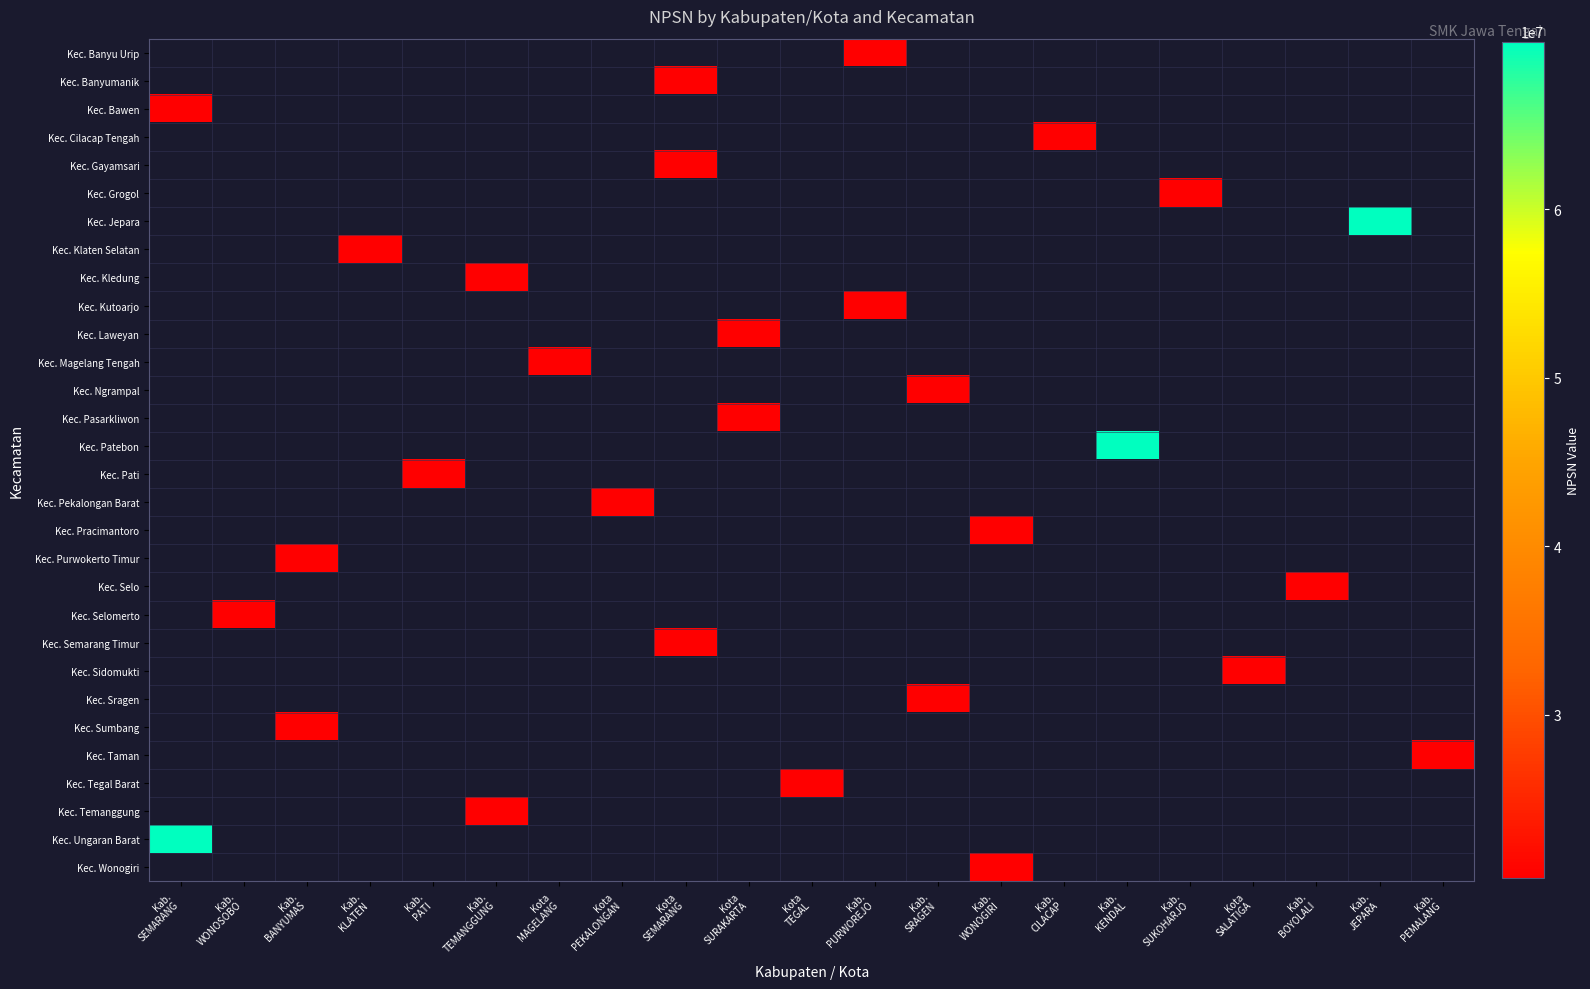

Reading left to right, what are all the values shown in this chart?

row_0: Kab.
SEMARANG=0	Kab.
WONOSOBO=0	Kab.
BANYUMAS=0	Kab.
KLATEN=0	Kab.
PATI=0	Kab.
TEMANGGUNG=0	Kota
MAGELANG=0	Kota
PEKALONGAN=0	Kota
SEMARANG=0	Kota
SURAKARTA=0	Kota
TEGAL=0	Kab.
PURWOREJO=20354161	Kab.
SRAGEN=0	Kab.
WONOGIRI=0	Kab.
CILACAP=0	Kab.
KENDAL=0	Kab.
SUKOHARJO=0	Kota
SALATIGA=0	Kab.
BOYOLALI=0	Kab.
JEPARA=0	Kab.
PEMALANG=0
row_1: Kab.
SEMARANG=0	Kab.
WONOSOBO=0	Kab.
BANYUMAS=0	Kab.
KLATEN=0	Kab.
PATI=0	Kab.
TEMANGGUNG=0	Kota
MAGELANG=0	Kota
PEKALONGAN=0	Kota
SEMARANG=20328964	Kota
SURAKARTA=0	Kota
TEGAL=0	Kab.
PURWOREJO=0	Kab.
SRAGEN=0	Kab.
WONOGIRI=0	Kab.
CILACAP=0	Kab.
KENDAL=0	Kab.
SUKOHARJO=0	Kota
SALATIGA=0	Kab.
BOYOLALI=0	Kab.
JEPARA=0	Kab.
PEMALANG=0
row_2: Kab.
SEMARANG=20320249	Kab.
WONOSOBO=0	Kab.
BANYUMAS=0	Kab.
KLATEN=0	Kab.
PATI=0	Kab.
TEMANGGUNG=0	Kota
MAGELANG=0	Kota
PEKALONGAN=0	Kota
SEMARANG=0	Kota
SURAKARTA=0	Kota
TEGAL=0	Kab.
PURWOREJO=0	Kab.
SRAGEN=0	Kab.
WONOGIRI=0	Kab.
CILACAP=0	Kab.
KENDAL=0	Kab.
SUKOHARJO=0	Kota
SALATIGA=0	Kab.
BOYOLALI=0	Kab.
JEPARA=0	Kab.
PEMALANG=0
row_3: Kab.
SEMARANG=0	Kab.
WONOSOBO=0	Kab.
BANYUMAS=0	Kab.
KLATEN=0	Kab.
PATI=0	Kab.
TEMANGGUNG=0	Kota
MAGELANG=0	Kota
PEKALONGAN=0	Kota
SEMARANG=0	Kota
SURAKARTA=0	Kota
TEGAL=0	Kab.
PURWOREJO=0	Kab.
SRAGEN=0	Kab.
WONOGIRI=0	Kab.
CILACAP=20300743	Kab.
KENDAL=0	Kab.
SUKOHARJO=0	Kota
SALATIGA=0	Kab.
BOYOLALI=0	Kab.
JEPARA=0	Kab.
PEMALANG=0
row_4: Kab.
SEMARANG=0	Kab.
WONOSOBO=0	Kab.
BANYUMAS=0	Kab.
KLATEN=0	Kab.
PATI=0	Kab.
TEMANGGUNG=0	Kota
MAGELANG=0	Kota
PEKALONGAN=0	Kota
SEMARANG=20328960	Kota
SURAKARTA=0	Kota
TEGAL=0	Kab.
PURWOREJO=0	Kab.
SRAGEN=0	Kab.
WONOGIRI=0	Kab.
CILACAP=0	Kab.
KENDAL=0	Kab.
SUKOHARJO=0	Kota
SALATIGA=0	Kab.
BOYOLALI=0	Kab.
JEPARA=0	Kab.
PEMALANG=0
row_5: Kab.
SEMARANG=0	Kab.
WONOSOBO=0	Kab.
BANYUMAS=0	Kab.
KLATEN=0	Kab.
PATI=0	Kab.
TEMANGGUNG=0	Kota
MAGELANG=0	Kota
PEKALONGAN=0	Kota
SEMARANG=0	Kota
SURAKARTA=0	Kota
TEGAL=0	Kab.
PURWOREJO=0	Kab.
SRAGEN=0	Kab.
WONOGIRI=0	Kab.
CILACAP=0	Kab.
KENDAL=0	Kab.
SUKOHARJO=20337802	Kota
SALATIGA=0	Kab.
BOYOLALI=0	Kab.
JEPARA=0	Kab.
PEMALANG=0
row_6: Kab.
SEMARANG=0	Kab.
WONOSOBO=0	Kab.
BANYUMAS=0	Kab.
KLATEN=0	Kab.
PATI=0	Kab.
TEMANGGUNG=0	Kota
MAGELANG=0	Kota
PEKALONGAN=0	Kota
SEMARANG=0	Kota
SURAKARTA=0	Kota
TEGAL=0	Kab.
PURWOREJO=0	Kab.
SRAGEN=0	Kab.
WONOGIRI=0	Kab.
CILACAP=0	Kab.
KENDAL=0	Kab.
SUKOHARJO=0	Kota
SALATIGA=0	Kab.
BOYOLALI=0	Kab.
JEPARA=69945208	Kab.
PEMALANG=0
row_7: Kab.
SEMARANG=0	Kab.
WONOSOBO=0	Kab.
BANYUMAS=0	Kab.
KLATEN=20309506	Kab.
PATI=0	Kab.
TEMANGGUNG=0	Kota
MAGELANG=0	Kota
PEKALONGAN=0	Kota
SEMARANG=0	Kota
SURAKARTA=0	Kota
TEGAL=0	Kab.
PURWOREJO=0	Kab.
SRAGEN=0	Kab.
WONOGIRI=0	Kab.
CILACAP=0	Kab.
KENDAL=0	Kab.
SUKOHARJO=0	Kota
SALATIGA=0	Kab.
BOYOLALI=0	Kab.
JEPARA=0	Kab.
PEMALANG=0
row_8: Kab.
SEMARANG=0	Kab.
WONOSOBO=0	Kab.
BANYUMAS=0	Kab.
KLATEN=0	Kab.
PATI=0	Kab.
TEMANGGUNG=20362082	Kota
MAGELANG=0	Kota
PEKALONGAN=0	Kota
SEMARANG=0	Kota
SURAKARTA=0	Kota
TEGAL=0	Kab.
PURWOREJO=0	Kab.
SRAGEN=0	Kab.
WONOGIRI=0	Kab.
CILACAP=0	Kab.
KENDAL=0	Kab.
SUKOHARJO=0	Kota
SALATIGA=0	Kab.
BOYOLALI=0	Kab.
JEPARA=0	Kab.
PEMALANG=0
row_9: Kab.
SEMARANG=0	Kab.
WONOSOBO=0	Kab.
BANYUMAS=0	Kab.
KLATEN=0	Kab.
PATI=0	Kab.
TEMANGGUNG=0	Kota
MAGELANG=0	Kota
PEKALONGAN=0	Kota
SEMARANG=0	Kota
SURAKARTA=0	Kota
TEGAL=0	Kab.
PURWOREJO=20306186	Kab.
SRAGEN=0	Kab.
WONOGIRI=0	Kab.
CILACAP=0	Kab.
KENDAL=0	Kab.
SUKOHARJO=0	Kota
SALATIGA=0	Kab.
BOYOLALI=0	Kab.
JEPARA=0	Kab.
PEMALANG=0
row_10: Kab.
SEMARANG=0	Kab.
WONOSOBO=0	Kab.
BANYUMAS=0	Kab.
KLATEN=0	Kab.
PATI=0	Kab.
TEMANGGUNG=0	Kota
MAGELANG=0	Kota
PEKALONGAN=0	Kota
SEMARANG=0	Kota
SURAKARTA=20328152	Kota
TEGAL=0	Kab.
PURWOREJO=0	Kab.
SRAGEN=0	Kab.
WONOGIRI=0	Kab.
CILACAP=0	Kab.
KENDAL=0	Kab.
SUKOHARJO=0	Kota
SALATIGA=0	Kab.
BOYOLALI=0	Kab.
JEPARA=0	Kab.
PEMALANG=0
row_11: Kab.
SEMARANG=0	Kab.
WONOSOBO=0	Kab.
BANYUMAS=0	Kab.
KLATEN=0	Kab.
PATI=0	Kab.
TEMANGGUNG=0	Kota
MAGELANG=20327603	Kota
PEKALONGAN=0	Kota
SEMARANG=0	Kota
SURAKARTA=0	Kota
TEGAL=0	Kab.
PURWOREJO=0	Kab.
SRAGEN=0	Kab.
WONOGIRI=0	Kab.
CILACAP=0	Kab.
KENDAL=0	Kab.
SUKOHARJO=0	Kota
SALATIGA=0	Kab.
BOYOLALI=0	Kab.
JEPARA=0	Kab.
PEMALANG=0
row_12: Kab.
SEMARANG=0	Kab.
WONOSOBO=0	Kab.
BANYUMAS=0	Kab.
KLATEN=0	Kab.
PATI=0	Kab.
TEMANGGUNG=0	Kota
MAGELANG=0	Kota
PEKALONGAN=0	Kota
SEMARANG=0	Kota
SURAKARTA=0	Kota
TEGAL=0	Kab.
PURWOREJO=0	Kab.
SRAGEN=20313026	Kab.
WONOGIRI=0	Kab.
CILACAP=0	Kab.
KENDAL=0	Kab.
SUKOHARJO=0	Kota
SALATIGA=0	Kab.
BOYOLALI=0	Kab.
JEPARA=0	Kab.
PEMALANG=0
row_13: Kab.
SEMARANG=0	Kab.
WONOSOBO=0	Kab.
BANYUMAS=0	Kab.
KLATEN=0	Kab.
PATI=0	Kab.
TEMANGGUNG=0	Kota
MAGELANG=0	Kota
PEKALONGAN=0	Kota
SEMARANG=0	Kota
SURAKARTA=20328148	Kota
TEGAL=0	Kab.
PURWOREJO=0	Kab.
SRAGEN=0	Kab.
WONOGIRI=0	Kab.
CILACAP=0	Kab.
KENDAL=0	Kab.
SUKOHARJO=0	Kota
SALATIGA=0	Kab.
BOYOLALI=0	Kab.
JEPARA=0	Kab.
PEMALANG=0
row_14: Kab.
SEMARANG=0	Kab.
WONOSOBO=0	Kab.
BANYUMAS=0	Kab.
KLATEN=0	Kab.
PATI=0	Kab.
TEMANGGUNG=0	Kota
MAGELANG=0	Kota
PEKALONGAN=0	Kota
SEMARANG=0	Kota
SURAKARTA=0	Kota
TEGAL=0	Kab.
PURWOREJO=0	Kab.
SRAGEN=0	Kab.
WONOGIRI=0	Kab.
CILACAP=0	Kab.
KENDAL=69772960	Kab.
SUKOHARJO=0	Kota
SALATIGA=0	Kab.
BOYOLALI=0	Kab.
JEPARA=0	Kab.
PEMALANG=0
row_15: Kab.
SEMARANG=0	Kab.
WONOSOBO=0	Kab.
BANYUMAS=0	Kab.
KLATEN=0	Kab.
PATI=20339041	Kab.
TEMANGGUNG=0	Kota
MAGELANG=0	Kota
PEKALONGAN=0	Kota
SEMARANG=0	Kota
SURAKARTA=0	Kota
TEGAL=0	Kab.
PURWOREJO=0	Kab.
SRAGEN=0	Kab.
WONOGIRI=0	Kab.
CILACAP=0	Kab.
KENDAL=0	Kab.
SUKOHARJO=0	Kota
SALATIGA=0	Kab.
BOYOLALI=0	Kab.
JEPARA=0	Kab.
PEMALANG=0
row_16: Kab.
SEMARANG=0	Kab.
WONOSOBO=0	Kab.
BANYUMAS=0	Kab.
KLATEN=0	Kab.
PATI=0	Kab.
TEMANGGUNG=0	Kota
MAGELANG=0	Kota
PEKALONGAN=20329514	Kota
SEMARANG=0	Kota
SURAKARTA=0	Kota
TEGAL=0	Kab.
PURWOREJO=0	Kab.
SRAGEN=0	Kab.
WONOGIRI=0	Kab.
CILACAP=0	Kab.
KENDAL=0	Kab.
SUKOHARJO=0	Kota
SALATIGA=0	Kab.
BOYOLALI=0	Kab.
JEPARA=0	Kab.
PEMALANG=0
row_17: Kab.
SEMARANG=0	Kab.
WONOSOBO=0	Kab.
BANYUMAS=0	Kab.
KLATEN=0	Kab.
PATI=0	Kab.
TEMANGGUNG=0	Kota
MAGELANG=0	Kota
PEKALONGAN=0	Kota
SEMARANG=0	Kota
SURAKARTA=0	Kota
TEGAL=0	Kab.
PURWOREJO=0	Kab.
SRAGEN=0	Kab.
WONOGIRI=20360536	Kab.
CILACAP=0	Kab.
KENDAL=0	Kab.
SUKOHARJO=0	Kota
SALATIGA=0	Kab.
BOYOLALI=0	Kab.
JEPARA=0	Kab.
PEMALANG=0
row_18: Kab.
SEMARANG=0	Kab.
WONOSOBO=0	Kab.
BANYUMAS=20330461	Kab.
KLATEN=0	Kab.
PATI=0	Kab.
TEMANGGUNG=0	Kota
MAGELANG=0	Kota
PEKALONGAN=0	Kota
SEMARANG=0	Kota
SURAKARTA=0	Kota
TEGAL=0	Kab.
PURWOREJO=0	Kab.
SRAGEN=0	Kab.
WONOGIRI=0	Kab.
CILACAP=0	Kab.
KENDAL=0	Kab.
SUKOHARJO=0	Kota
SALATIGA=0	Kab.
BOYOLALI=0	Kab.
JEPARA=0	Kab.
PEMALANG=0
row_19: Kab.
SEMARANG=0	Kab.
WONOSOBO=0	Kab.
BANYUMAS=0	Kab.
KLATEN=0	Kab.
PATI=0	Kab.
TEMANGGUNG=0	Kota
MAGELANG=0	Kota
PEKALONGAN=0	Kota
SEMARANG=0	Kota
SURAKARTA=0	Kota
TEGAL=0	Kab.
PURWOREJO=0	Kab.
SRAGEN=0	Kab.
WONOGIRI=0	Kab.
CILACAP=0	Kab.
KENDAL=0	Kab.
SUKOHARJO=0	Kota
SALATIGA=0	Kab.
BOYOLALI=20308465	Kab.
JEPARA=0	Kab.
PEMALANG=0
row_20: Kab.
SEMARANG=0	Kab.
WONOSOBO=20306815	Kab.
BANYUMAS=0	Kab.
KLATEN=0	Kab.
PATI=0	Kab.
TEMANGGUNG=0	Kota
MAGELANG=0	Kota
PEKALONGAN=0	Kota
SEMARANG=0	Kota
SURAKARTA=0	Kota
TEGAL=0	Kab.
PURWOREJO=0	Kab.
SRAGEN=0	Kab.
WONOGIRI=0	Kab.
CILACAP=0	Kab.
KENDAL=0	Kab.
SUKOHARJO=0	Kota
SALATIGA=0	Kab.
BOYOLALI=0	Kab.
JEPARA=0	Kab.
PEMALANG=0
row_21: Kab.
SEMARANG=0	Kab.
WONOSOBO=0	Kab.
BANYUMAS=0	Kab.
KLATEN=0	Kab.
PATI=0	Kab.
TEMANGGUNG=0	Kota
MAGELANG=0	Kota
PEKALONGAN=0	Kota
SEMARANG=20328981	Kota
SURAKARTA=0	Kota
TEGAL=0	Kab.
PURWOREJO=0	Kab.
SRAGEN=0	Kab.
WONOGIRI=0	Kab.
CILACAP=0	Kab.
KENDAL=0	Kab.
SUKOHARJO=0	Kota
SALATIGA=0	Kab.
BOYOLALI=0	Kab.
JEPARA=0	Kab.
PEMALANG=0
row_22: Kab.
SEMARANG=0	Kab.
WONOSOBO=0	Kab.
BANYUMAS=0	Kab.
KLATEN=0	Kab.
PATI=0	Kab.
TEMANGGUNG=0	Kota
MAGELANG=0	Kota
PEKALONGAN=0	Kota
SEMARANG=0	Kota
SURAKARTA=0	Kota
TEGAL=0	Kab.
PURWOREJO=0	Kab.
SRAGEN=0	Kab.
WONOGIRI=0	Kab.
CILACAP=0	Kab.
KENDAL=0	Kab.
SUKOHARJO=0	Kota
SALATIGA=20328454	Kab.
BOYOLALI=0	Kab.
JEPARA=0	Kab.
PEMALANG=0
row_23: Kab.
SEMARANG=0	Kab.
WONOSOBO=0	Kab.
BANYUMAS=0	Kab.
KLATEN=0	Kab.
PATI=0	Kab.
TEMANGGUNG=0	Kota
MAGELANG=0	Kota
PEKALONGAN=0	Kota
SEMARANG=0	Kota
SURAKARTA=0	Kota
TEGAL=0	Kab.
PURWOREJO=0	Kab.
SRAGEN=20349072	Kab.
WONOGIRI=0	Kab.
CILACAP=0	Kab.
KENDAL=0	Kab.
SUKOHARJO=0	Kota
SALATIGA=0	Kab.
BOYOLALI=0	Kab.
JEPARA=0	Kab.
PEMALANG=0
row_24: Kab.
SEMARANG=0	Kab.
WONOSOBO=0	Kab.
BANYUMAS=20301928	Kab.
KLATEN=0	Kab.
PATI=0	Kab.
TEMANGGUNG=0	Kota
MAGELANG=0	Kota
PEKALONGAN=0	Kota
SEMARANG=0	Kota
SURAKARTA=0	Kota
TEGAL=0	Kab.
PURWOREJO=0	Kab.
SRAGEN=0	Kab.
WONOGIRI=0	Kab.
CILACAP=0	Kab.
KENDAL=0	Kab.
SUKOHARJO=0	Kota
SALATIGA=0	Kab.
BOYOLALI=0	Kab.
JEPARA=0	Kab.
PEMALANG=0
row_25: Kab.
SEMARANG=0	Kab.
WONOSOBO=0	Kab.
BANYUMAS=0	Kab.
KLATEN=0	Kab.
PATI=0	Kab.
TEMANGGUNG=0	Kota
MAGELANG=0	Kota
PEKALONGAN=0	Kota
SEMARANG=0	Kota
SURAKARTA=0	Kota
TEGAL=0	Kab.
PURWOREJO=0	Kab.
SRAGEN=0	Kab.
WONOGIRI=0	Kab.
CILACAP=0	Kab.
KENDAL=0	Kab.
SUKOHARJO=0	Kota
SALATIGA=0	Kab.
BOYOLALI=0	Kab.
JEPARA=0	Kab.
PEMALANG=20340680
row_26: Kab.
SEMARANG=0	Kab.
WONOSOBO=0	Kab.
BANYUMAS=0	Kab.
KLATEN=0	Kab.
PATI=0	Kab.
TEMANGGUNG=0	Kota
MAGELANG=0	Kota
PEKALONGAN=0	Kota
SEMARANG=0	Kota
SURAKARTA=0	Kota
TEGAL=20329856	Kab.
PURWOREJO=0	Kab.
SRAGEN=0	Kab.
WONOGIRI=0	Kab.
CILACAP=0	Kab.
KENDAL=0	Kab.
SUKOHARJO=0	Kota
SALATIGA=0	Kab.
BOYOLALI=0	Kab.
JEPARA=0	Kab.
PEMALANG=0
row_27: Kab.
SEMARANG=0	Kab.
WONOSOBO=0	Kab.
BANYUMAS=0	Kab.
KLATEN=0	Kab.
PATI=0	Kab.
TEMANGGUNG=20321426	Kota
MAGELANG=0	Kota
PEKALONGAN=0	Kota
SEMARANG=0	Kota
SURAKARTA=0	Kota
TEGAL=0	Kab.
PURWOREJO=0	Kab.
SRAGEN=0	Kab.
WONOGIRI=0	Kab.
CILACAP=0	Kab.
KENDAL=0	Kab.
SUKOHARJO=0	Kota
SALATIGA=0	Kab.
BOYOLALI=0	Kab.
JEPARA=0	Kab.
PEMALANG=0
row_28: Kab.
SEMARANG=69772637	Kab.
WONOSOBO=0	Kab.
BANYUMAS=0	Kab.
KLATEN=0	Kab.
PATI=0	Kab.
TEMANGGUNG=0	Kota
MAGELANG=0	Kota
PEKALONGAN=0	Kota
SEMARANG=0	Kota
SURAKARTA=0	Kota
TEGAL=0	Kab.
PURWOREJO=0	Kab.
SRAGEN=0	Kab.
WONOGIRI=0	Kab.
CILACAP=0	Kab.
KENDAL=0	Kab.
SUKOHARJO=0	Kota
SALATIGA=0	Kab.
BOYOLALI=0	Kab.
JEPARA=0	Kab.
PEMALANG=0
row_29: Kab.
SEMARANG=0	Kab.
WONOSOBO=0	Kab.
BANYUMAS=0	Kab.
KLATEN=0	Kab.
PATI=0	Kab.
TEMANGGUNG=0	Kota
MAGELANG=0	Kota
PEKALONGAN=0	Kota
SEMARANG=0	Kota
SURAKARTA=0	Kota
TEGAL=0	Kab.
PURWOREJO=0	Kab.
SRAGEN=0	Kab.
WONOGIRI=20311054	Kab.
CILACAP=0	Kab.
KENDAL=0	Kab.
SUKOHARJO=0	Kota
SALATIGA=0	Kab.
BOYOLALI=0	Kab.
JEPARA=0	Kab.
PEMALANG=0